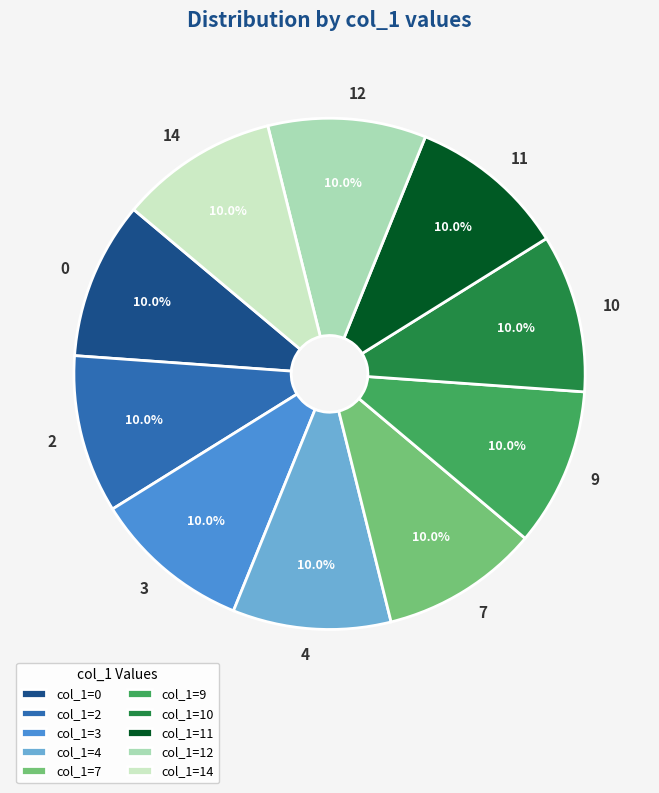

What is the ratio of the value at 11 to the value at 2?

1.0